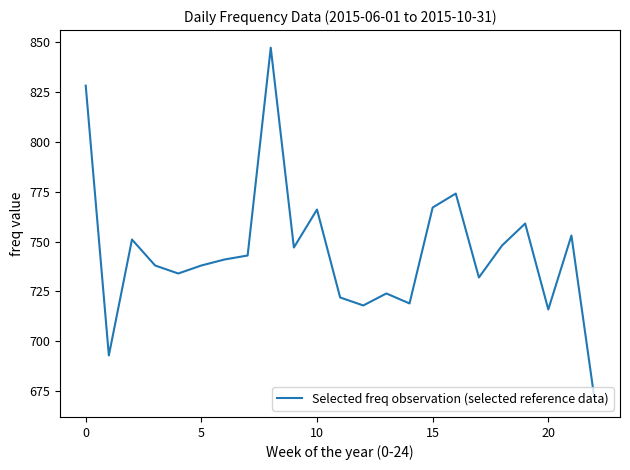

What is the minimum value shown in the chart?

671